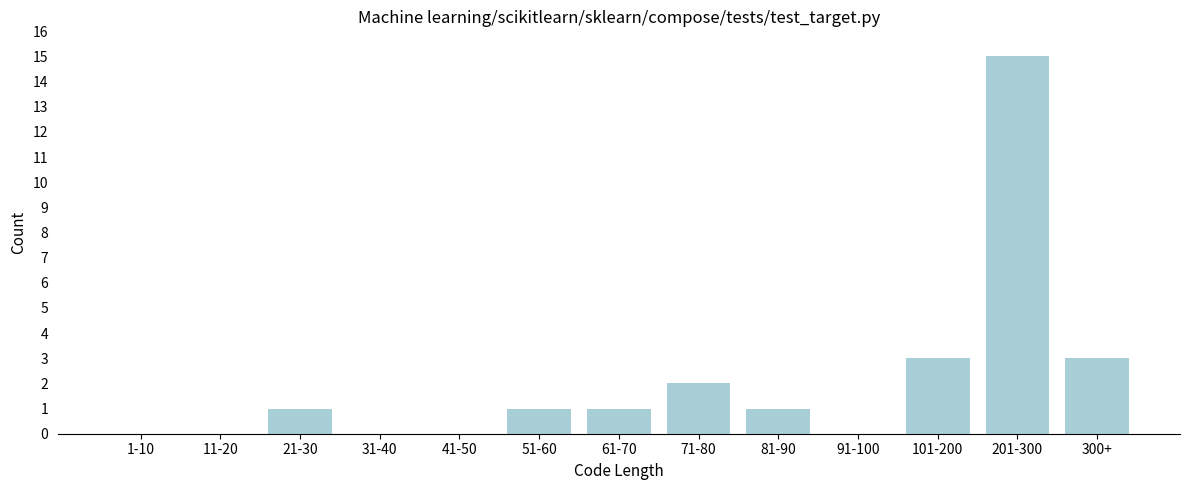

Reading right to left, transcribe all the data shown in this chart.

300+=3	201-300=15	101-200=3	91-100=0	81-90=1	71-80=2	61-70=1	51-60=1	41-50=0	31-40=0	21-30=1	11-20=0	1-10=0